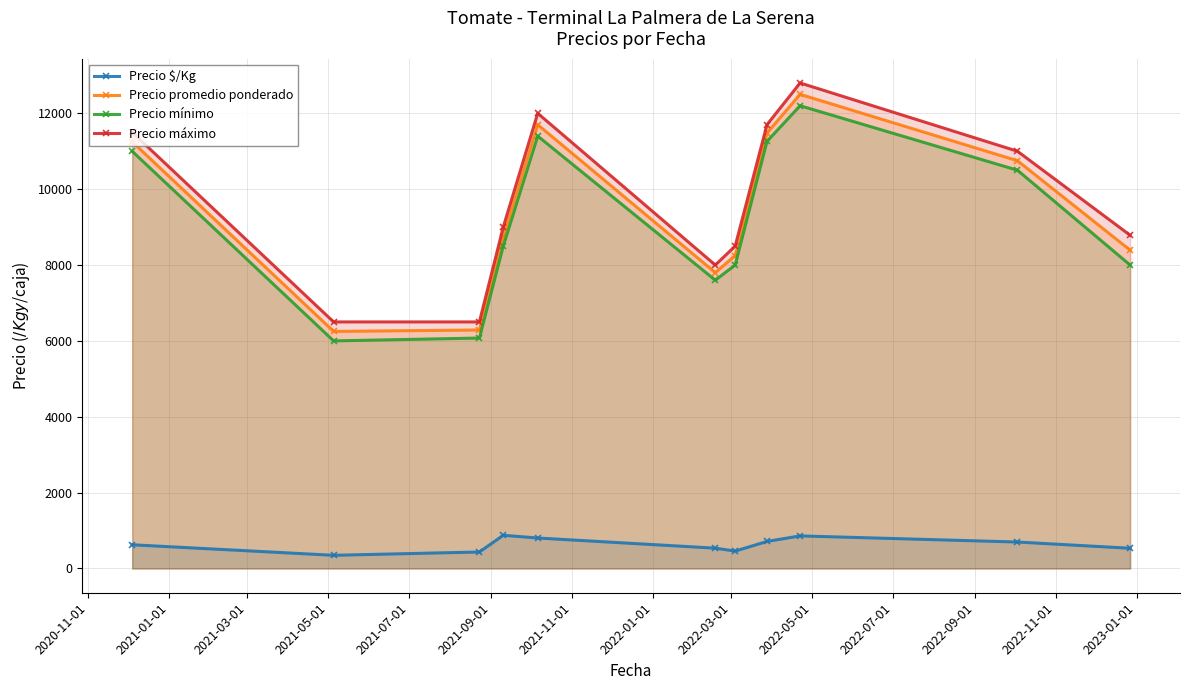

In Precio promedio ponderado, how many points are higher than both neighbors (excluding endpoints)?

2